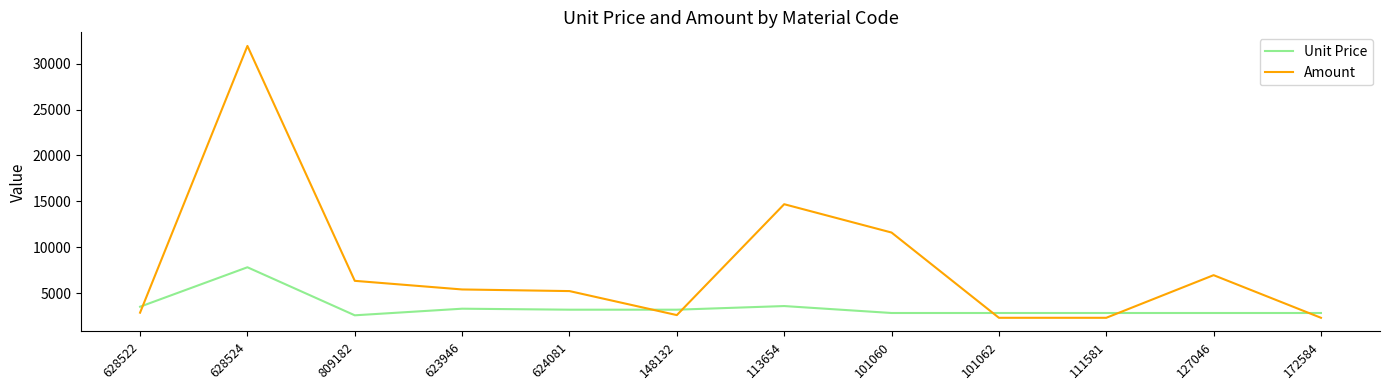

True or false: Amount has a value of 5997.0 at 113654.

False